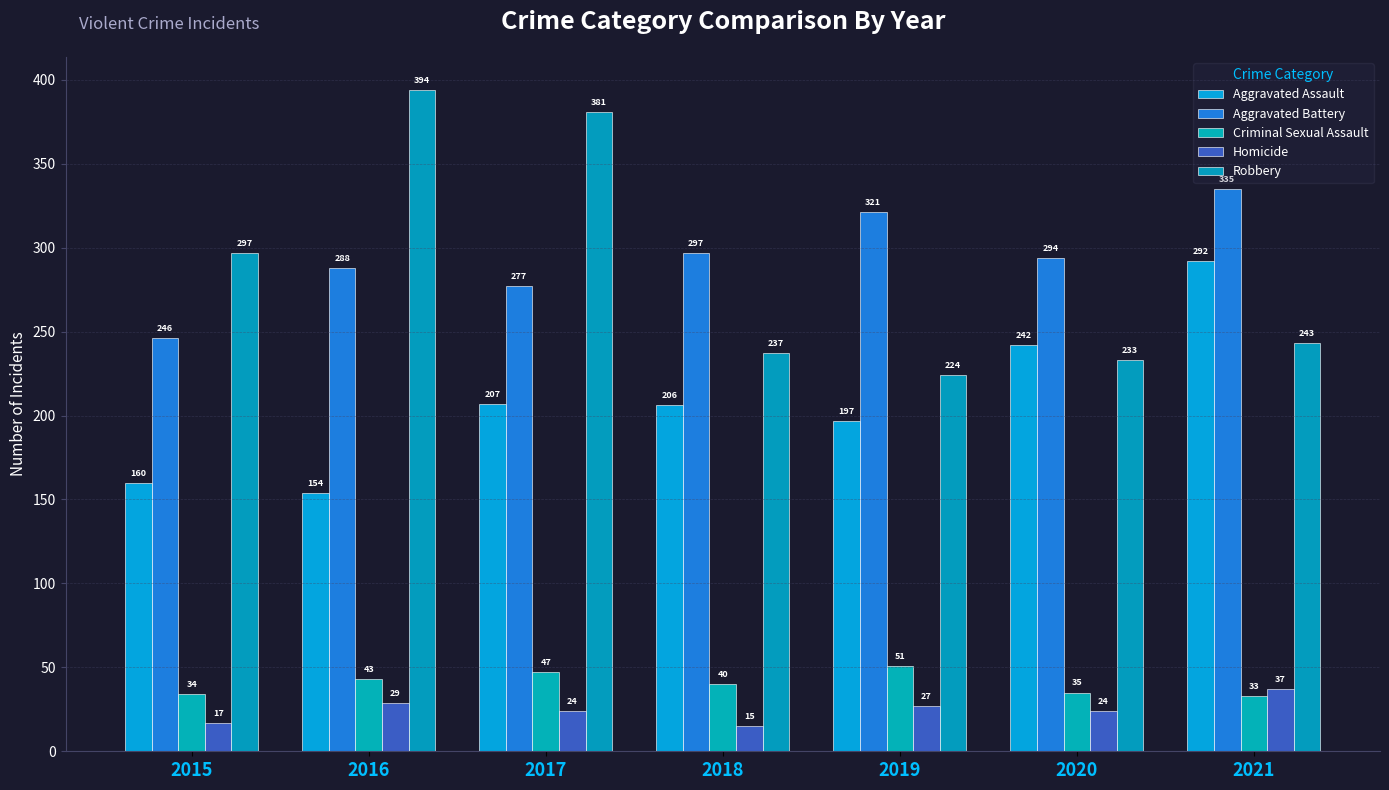

Which has a higher value, 2019 or 2017?

2017